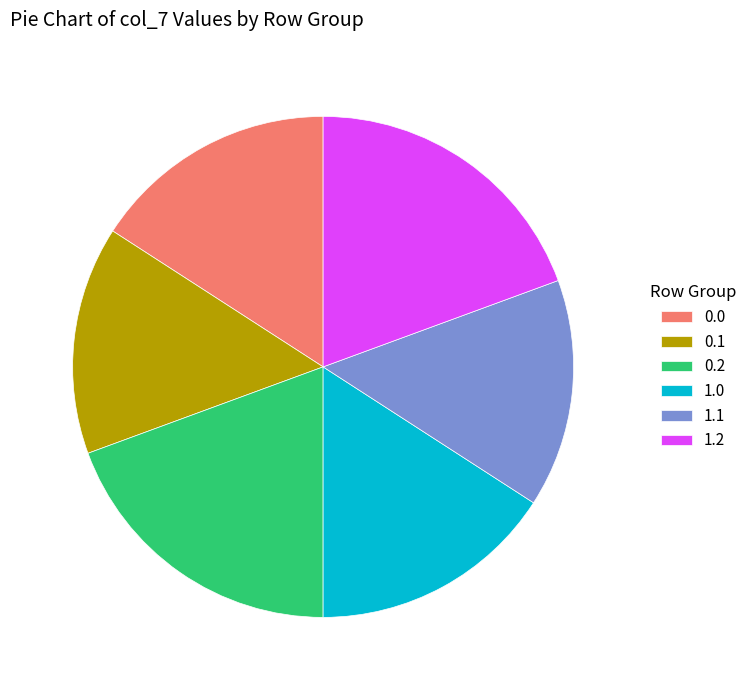

Does 0.2 account for over 50% of the chart?

No